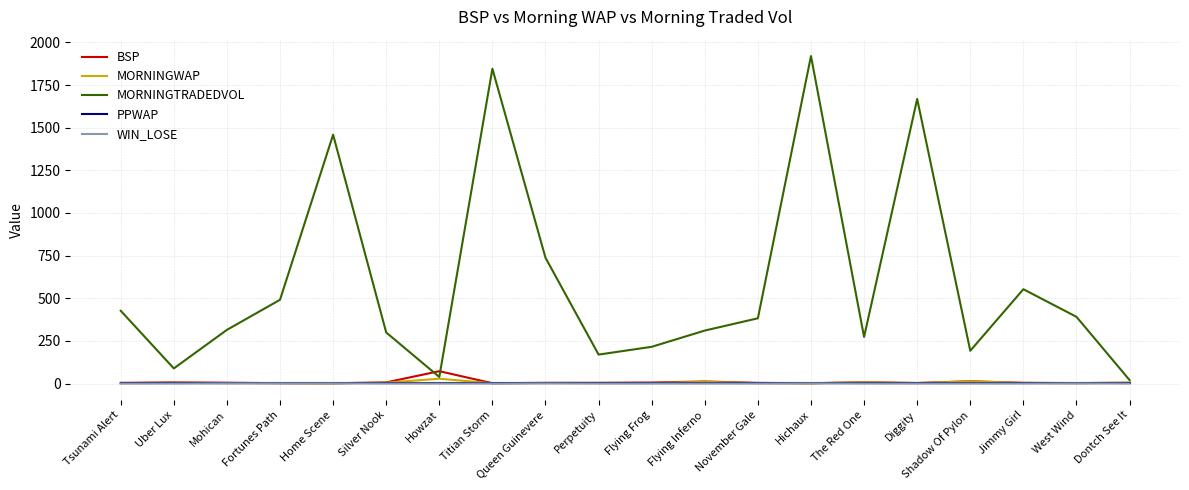

True or false: MORNINGTRADEDVOL has a value of 44.4 at Perpetuity.

False